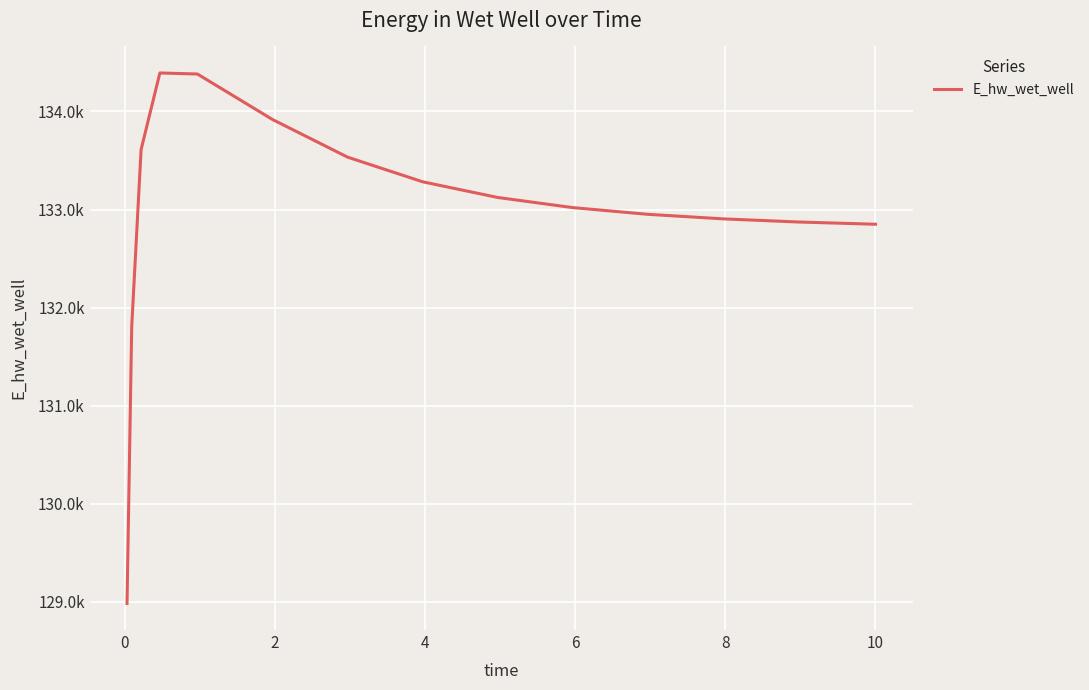

Does the chart display data point markers on the line(s)?

No